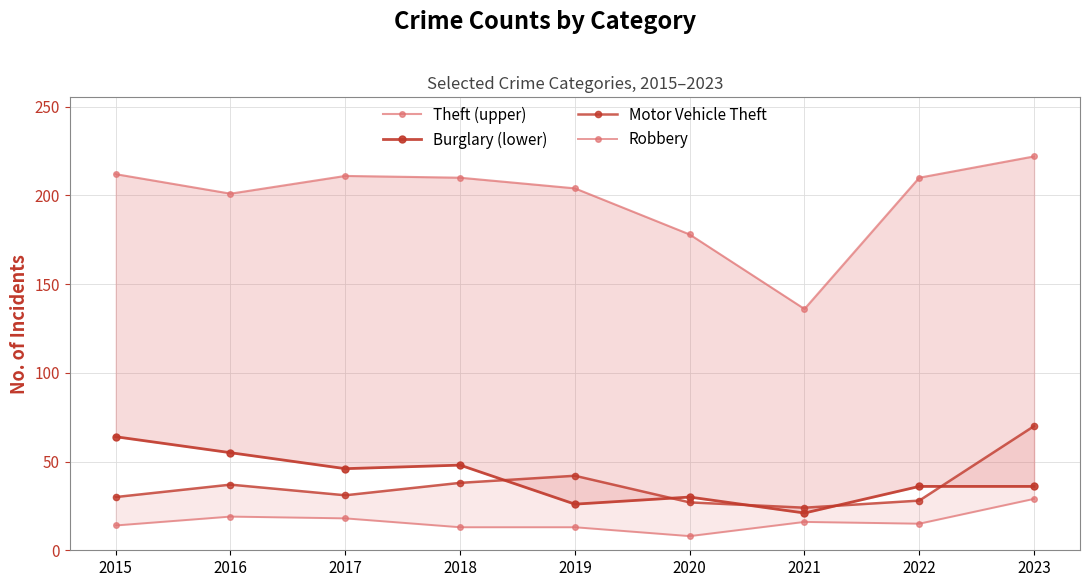

True or false: Motor Vehicle Theft and Theft (upper) intersect in this chart.

False